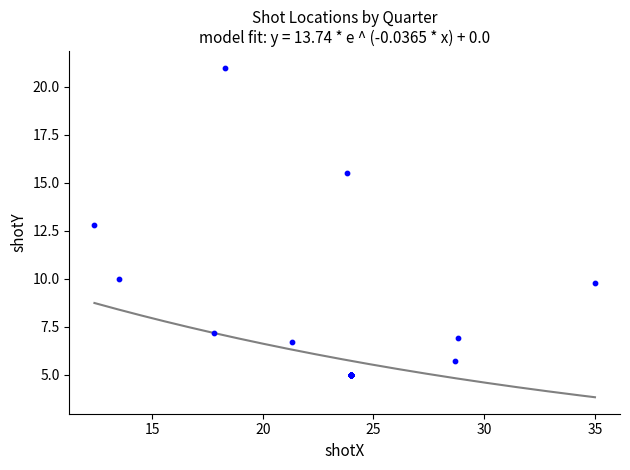

What Y value in the scatter plot is closest to 13?

12.8